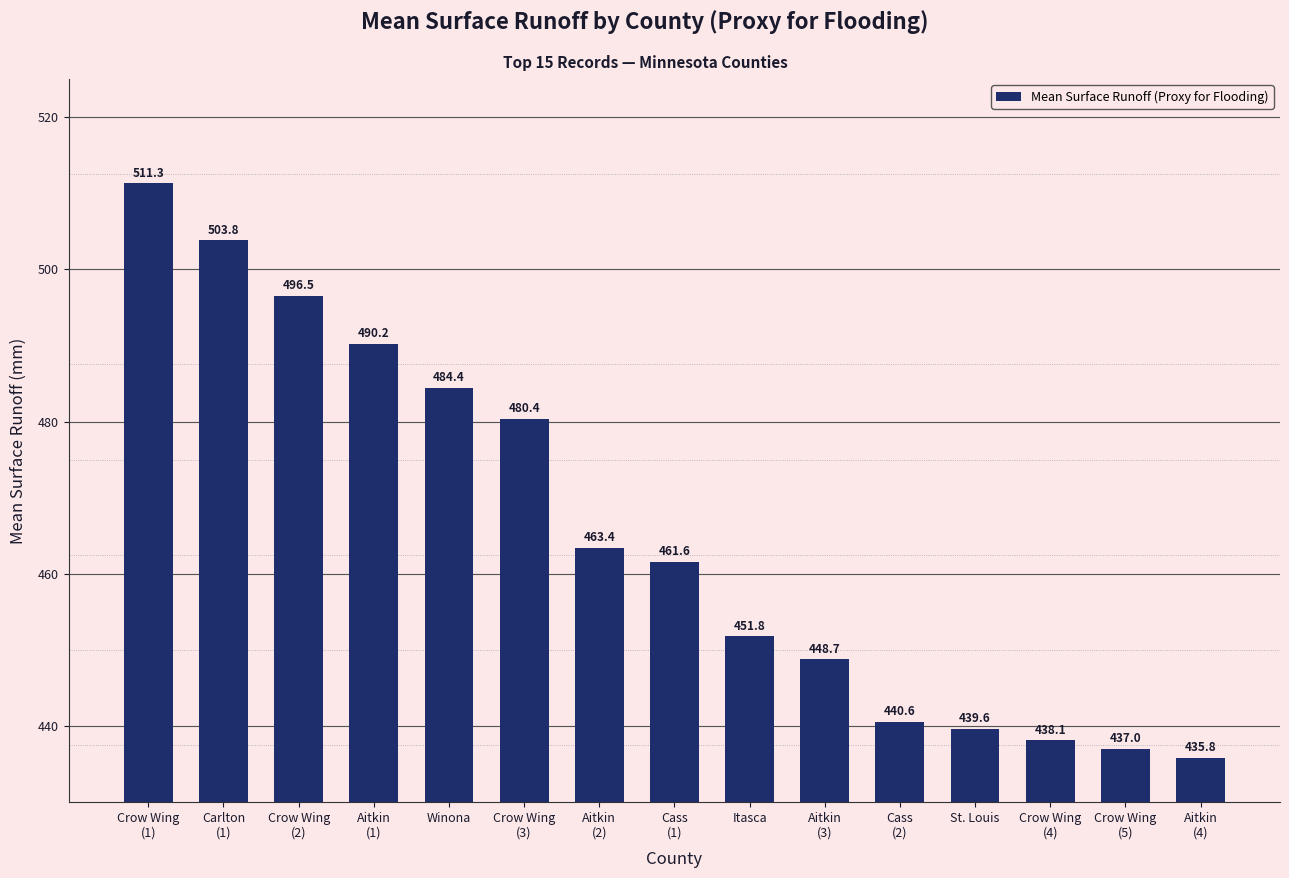

What is the sum of the values at Aitkin
(1) and St. Louis?

929.8